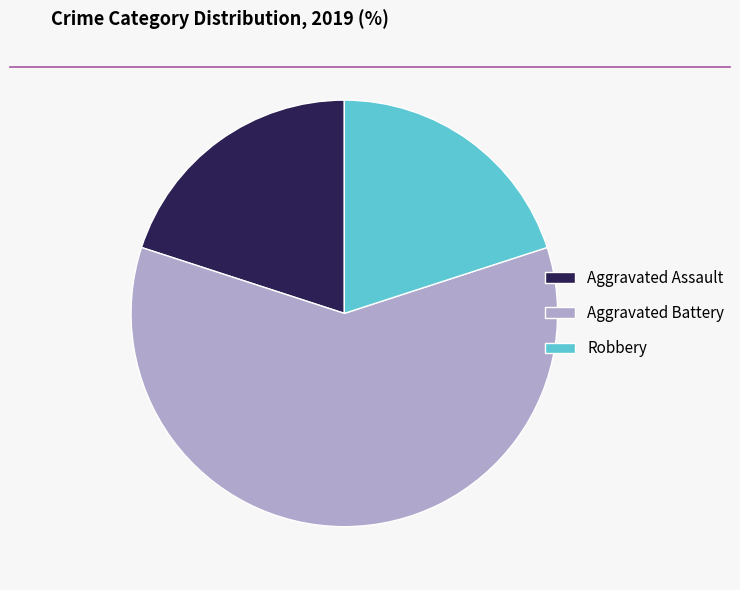

Is it true that Aggravated Assault is 20% of the pie?

True